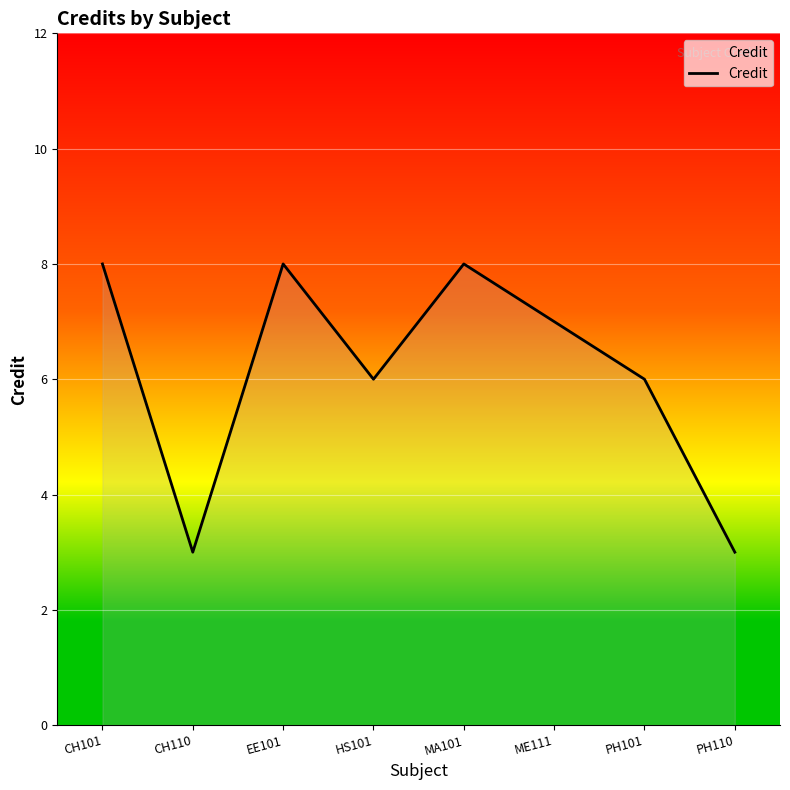

What is the ratio of the value at CH110 to the value at ME111?

0.4